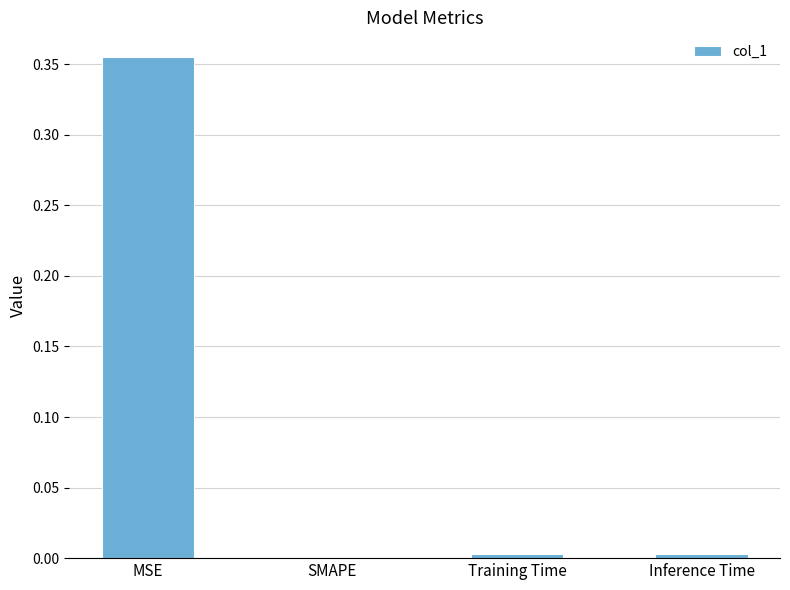

The value at MSE is 0.6. True or false?

False